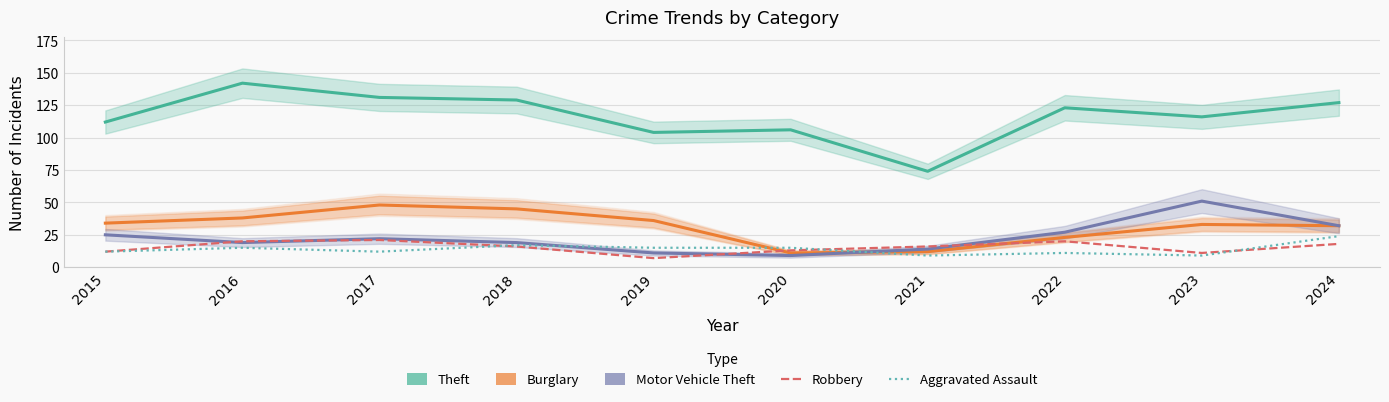

Between 2016 and 2024, which series saw the biggest shift?

Theft